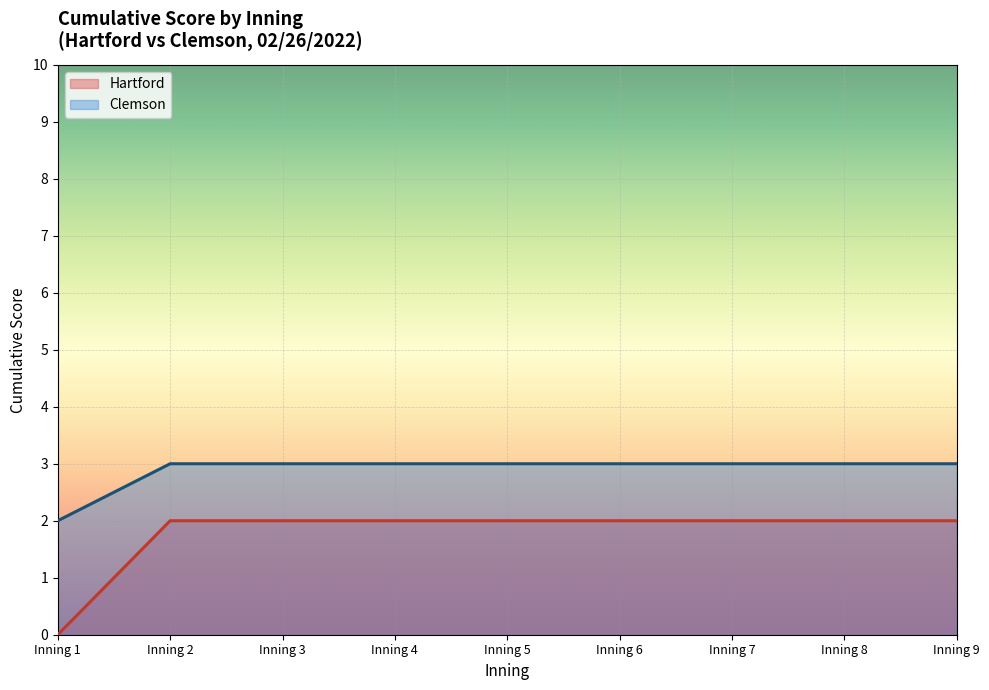

How many lines are shown in the chart?

2